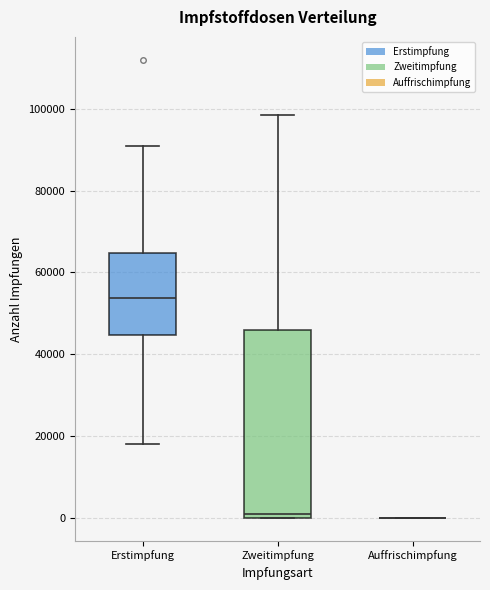

Reading left to right, transcribe this box plot: for each box, give where its median line is, the range the box spans, and where its two whiskers end, as read against the y-axis. The values are not printed on the chart, so give them approximately, as read against the axis.

Erstimpfung: median 54000, box 44000 to 64000, whiskers 18000 to 90000
Zweitimpfung: median 2000, box 0 to 46000, whiskers 0 to 98000
Auffrischimpfung: box collapsed to a line at 0, whiskers 0 to 0